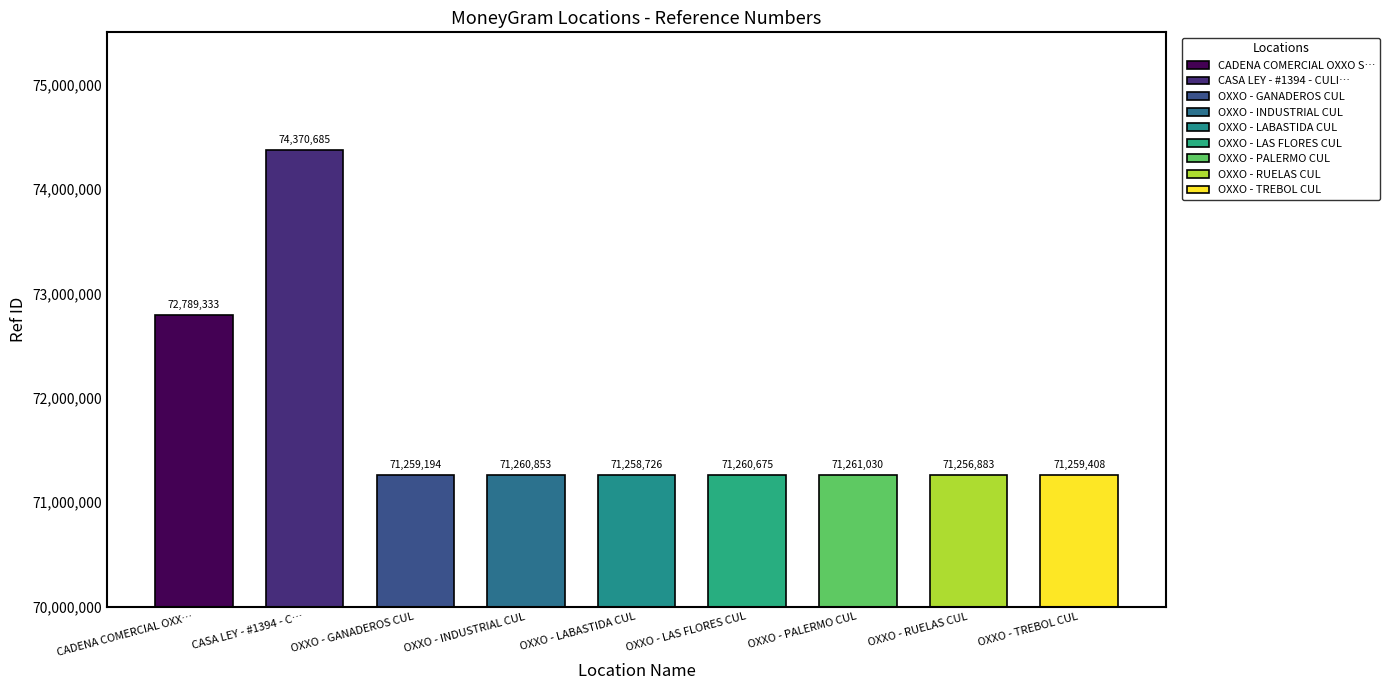

Approximately how many times larger is the value at OXXO - INDUSTRIAL CUL compared to OXXO - GANADEROS CUL?

1.0